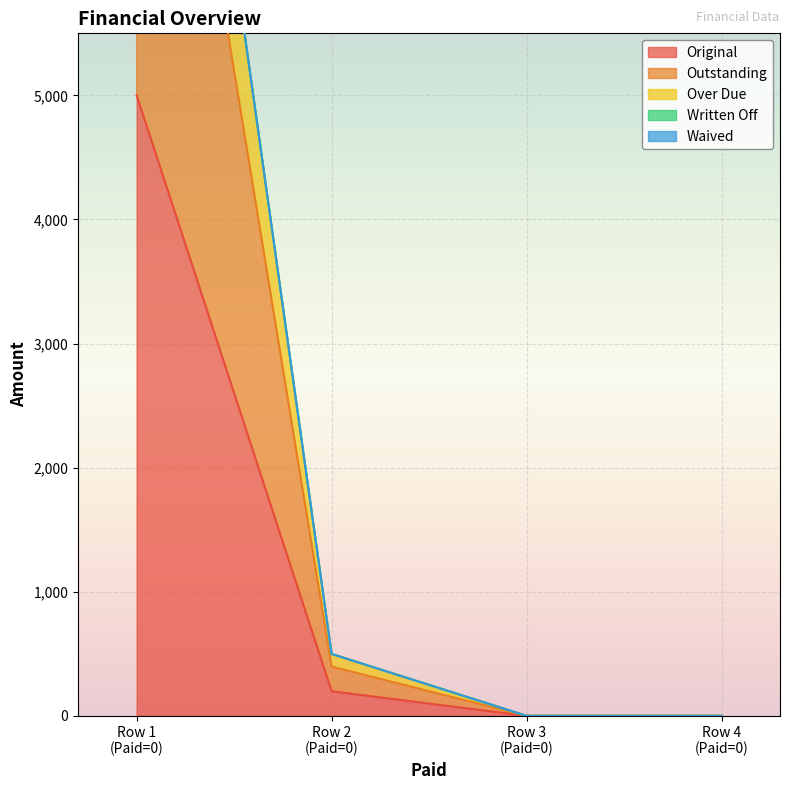

True or false: Original and Outstanding cross at least once.

False